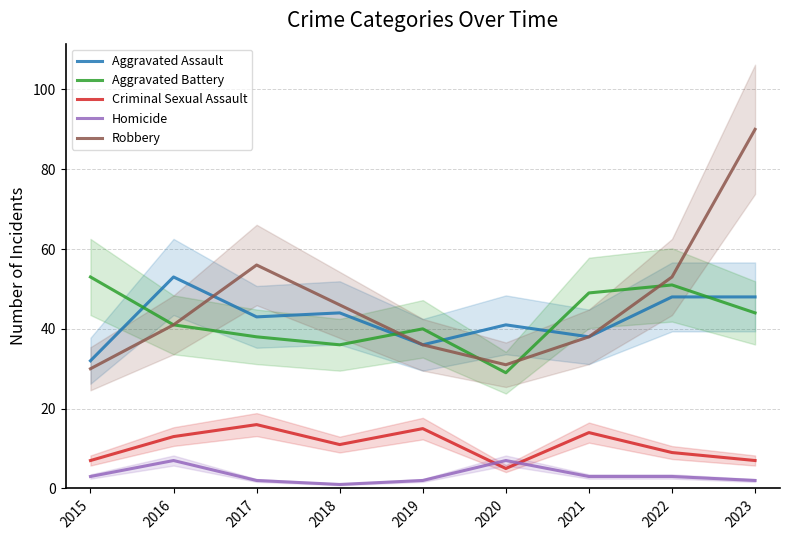

True or false: Robbery has a value of 90 at 2023.

True